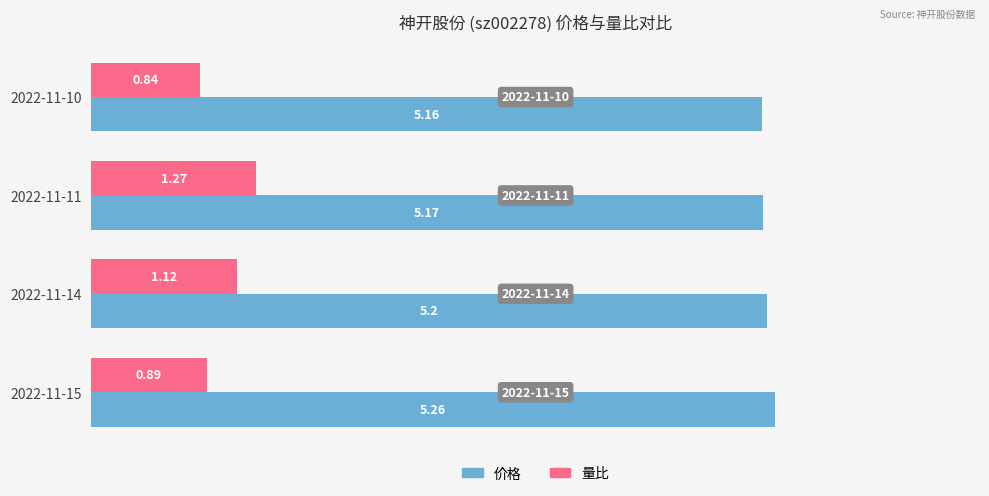

Rank the series by their average value, from lowest to highest.

量比, 价格